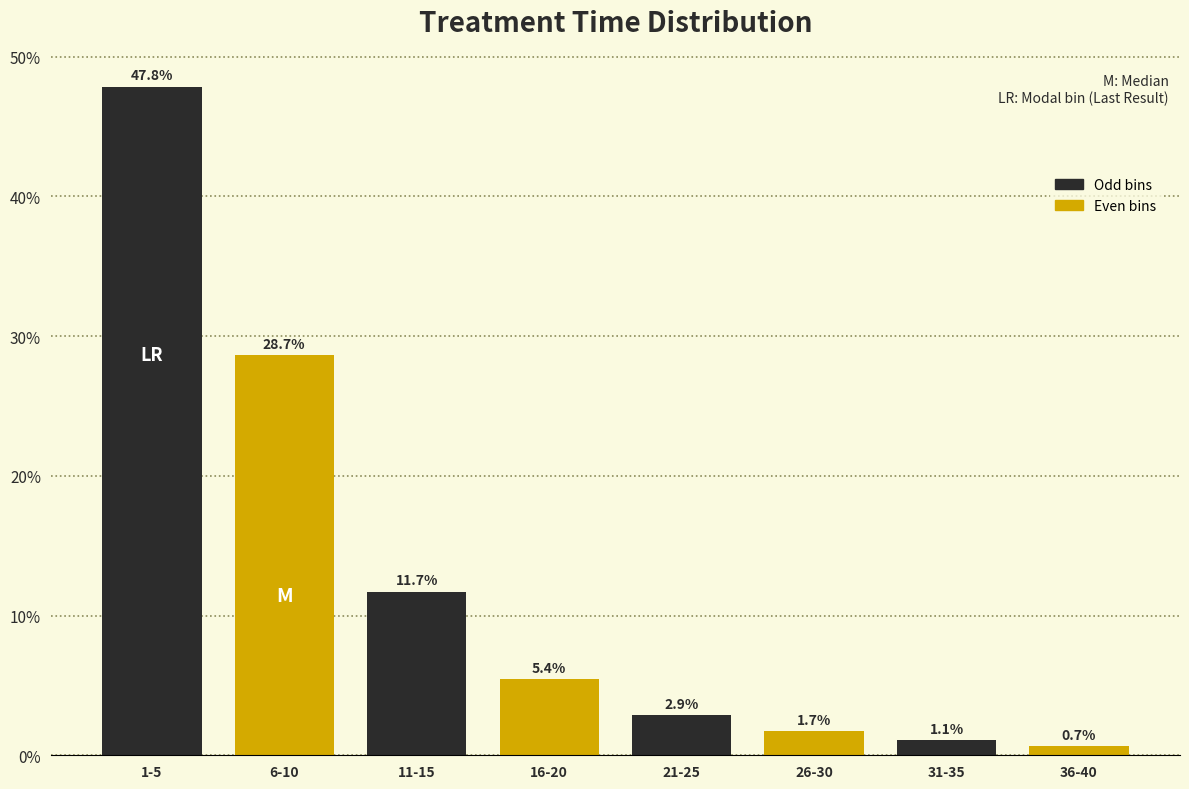

Does the chart contain any negative values?

No